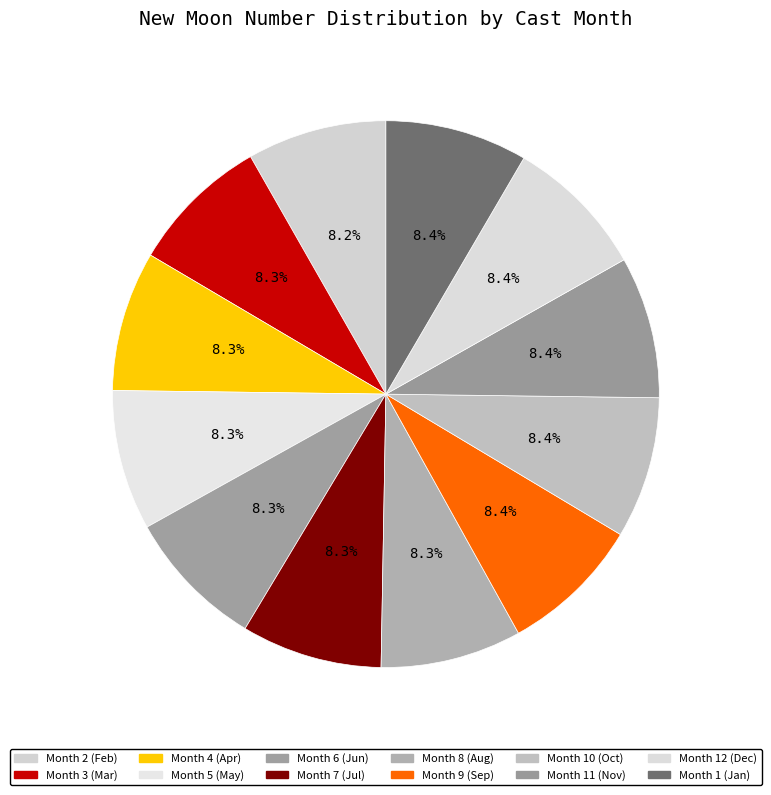

How many segments does this pie chart have?

12